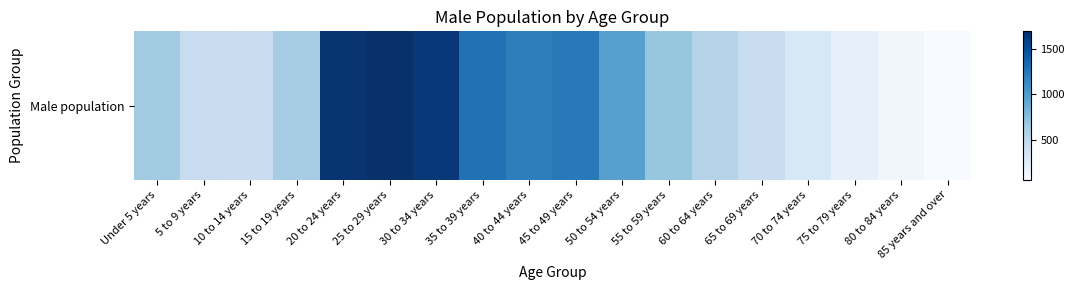

Between 40 to 44 years and 15 to 19 years, which is larger?

40 to 44 years